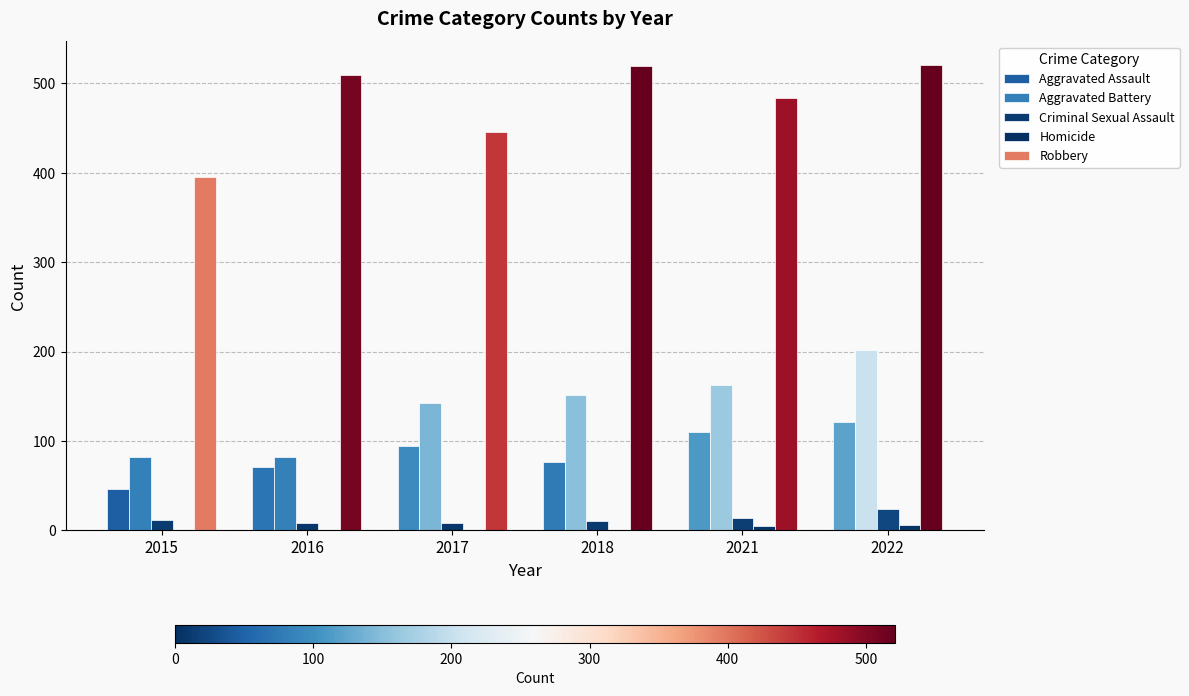

How many data points does each series have?

6